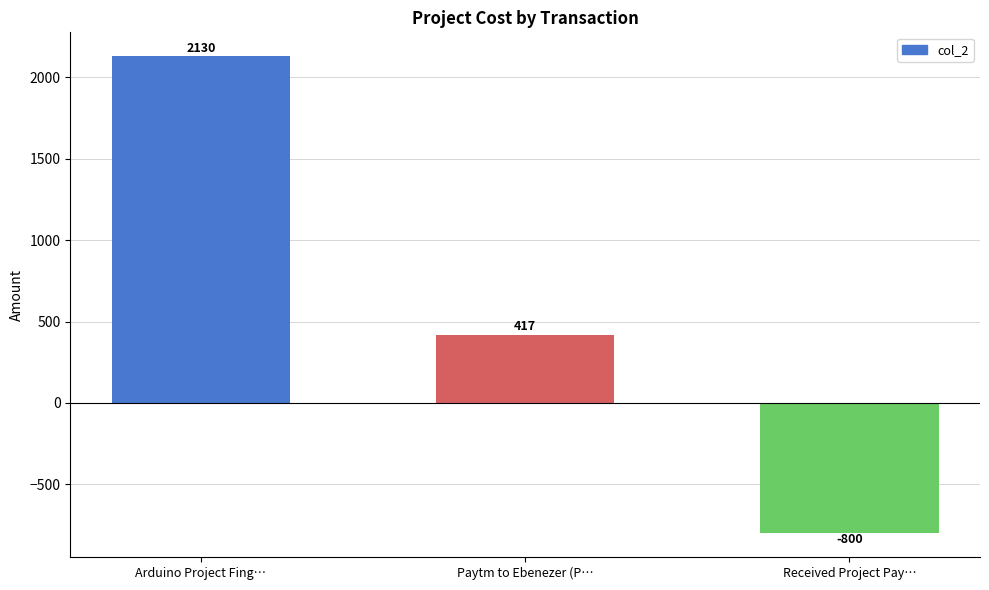

Reading right to left, what are all the values shown in this chart?

-800	417	2130